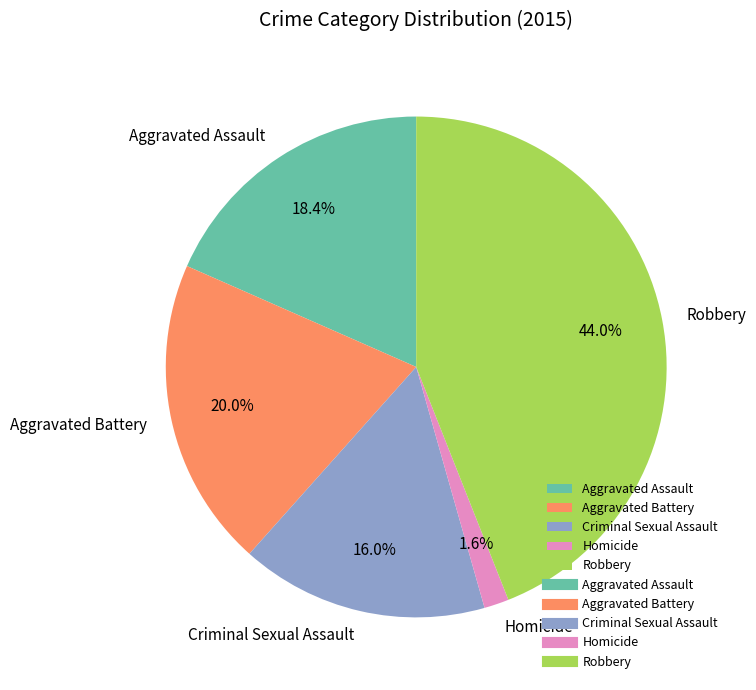

What percentage is the Criminal Sexual Assault slice, to the nearest percent?

16%